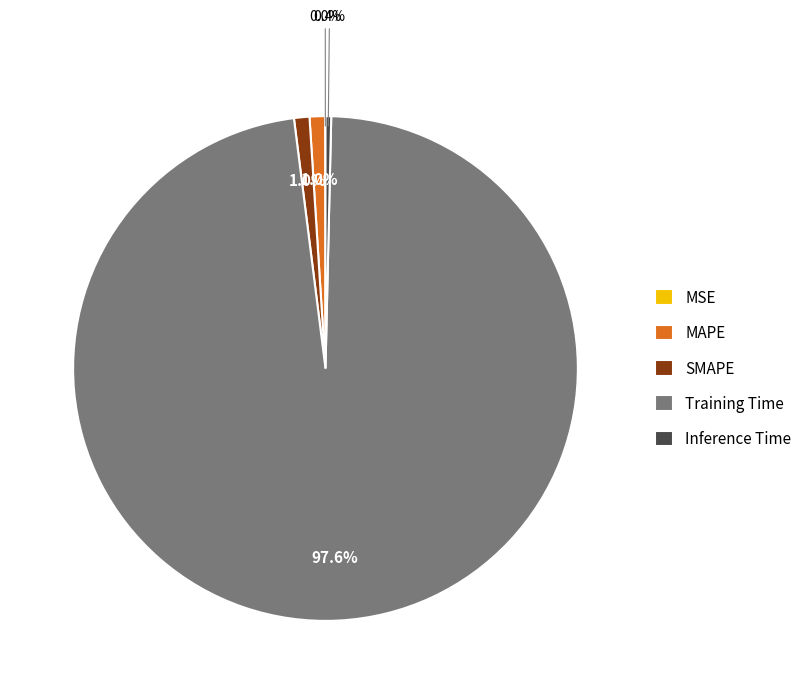

Which category accounts for the majority?

Training Time